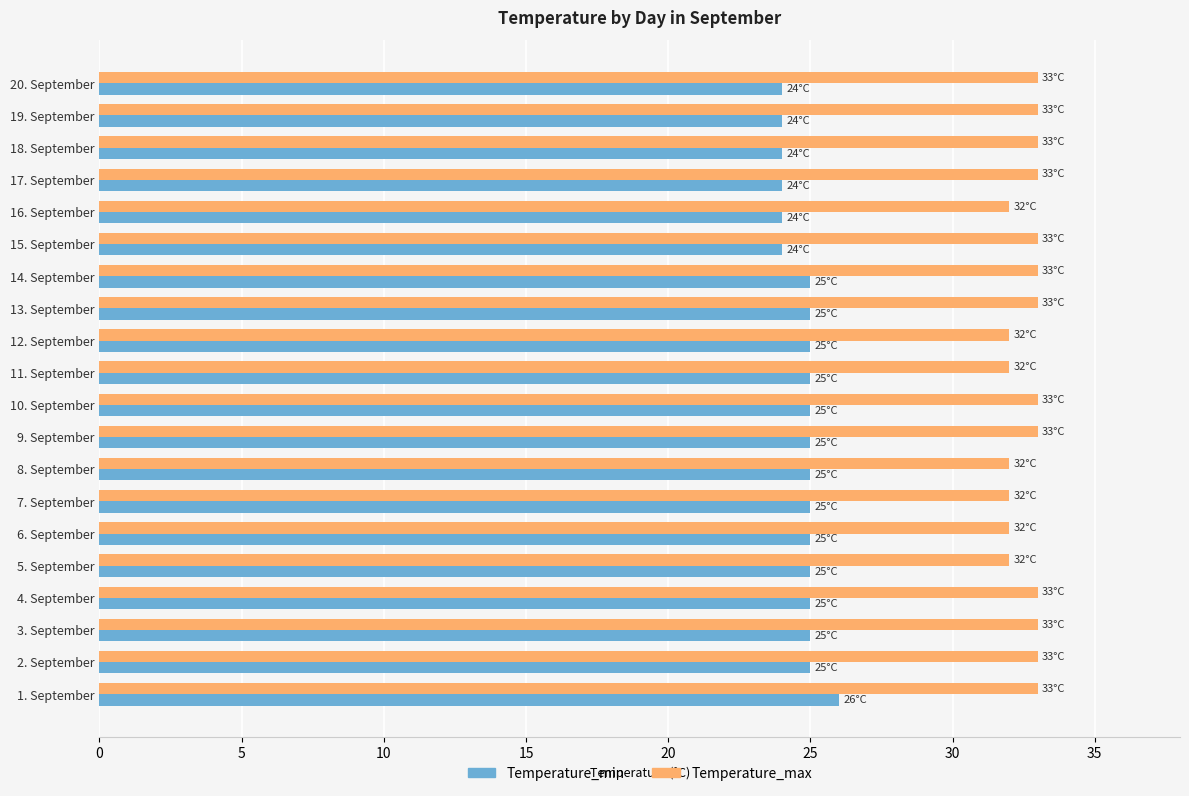

Rank the series by their average value, from lowest to highest.

Temperature_min, Temperature_max